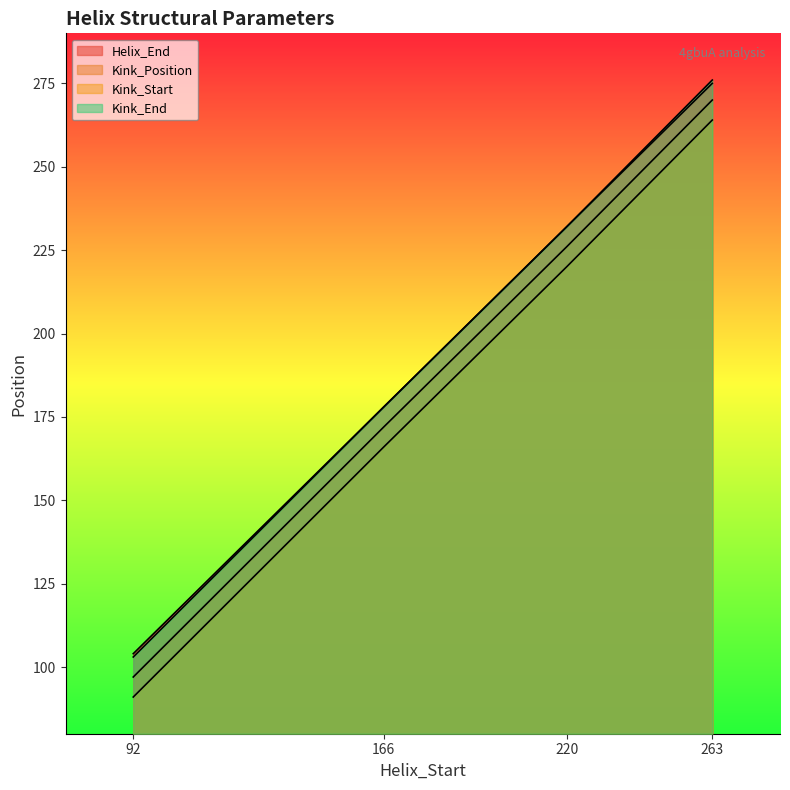

What are all the series names shown in the legend?

Helix_End, Kink_Position, Kink_Start, Kink_End